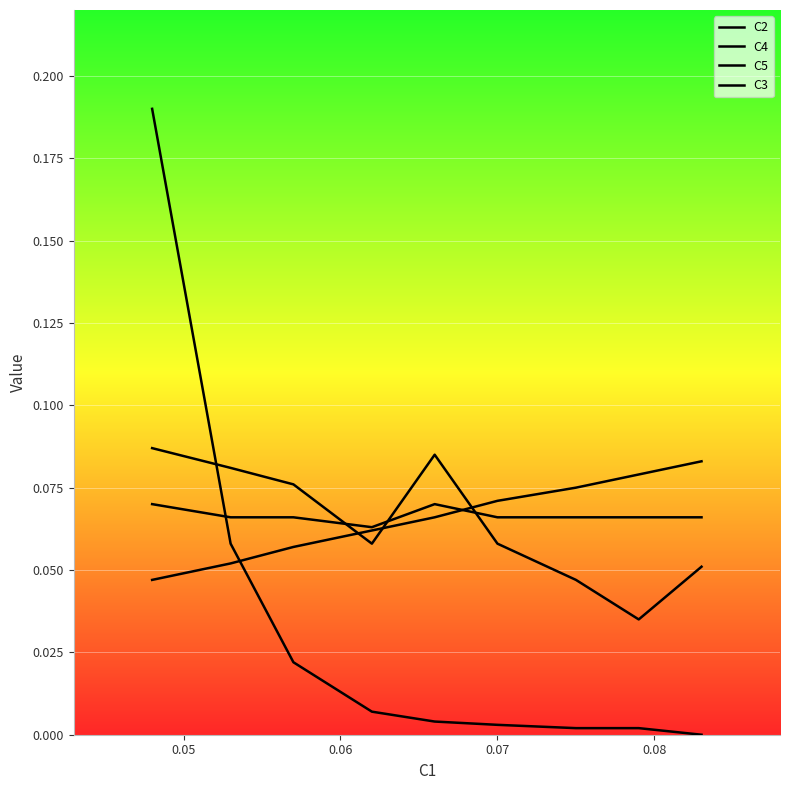

What is the highest value of the C4 series?

0.1